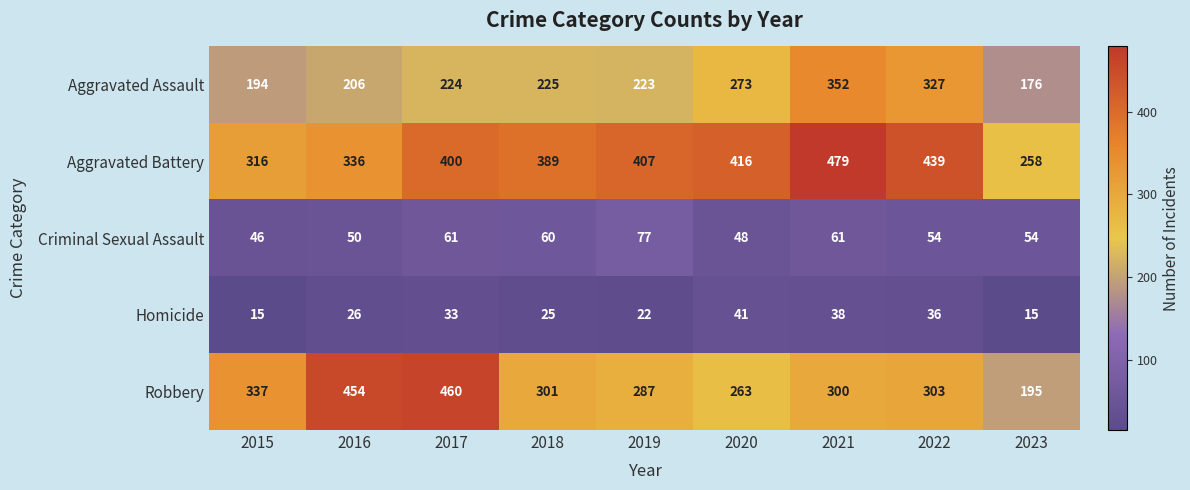

What is the sum of the Criminal Sexual Assault values at 2023 and 2022?

108